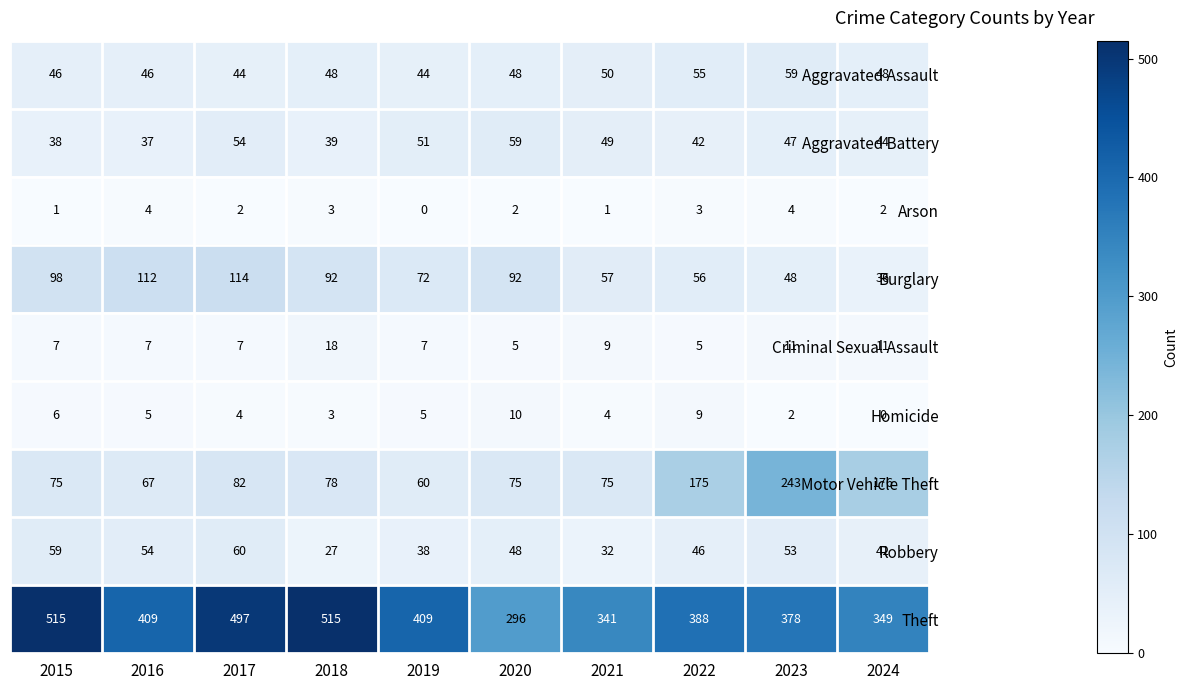

What is the maximum value shown in the chart?

515